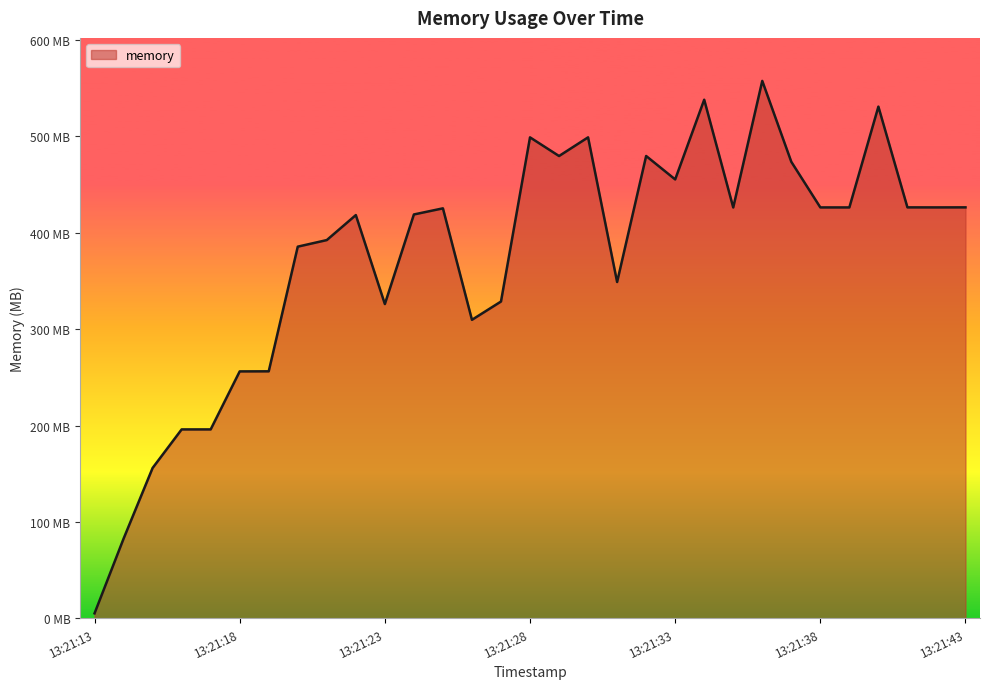

Is this an area chart (filled region under the line)?

Yes